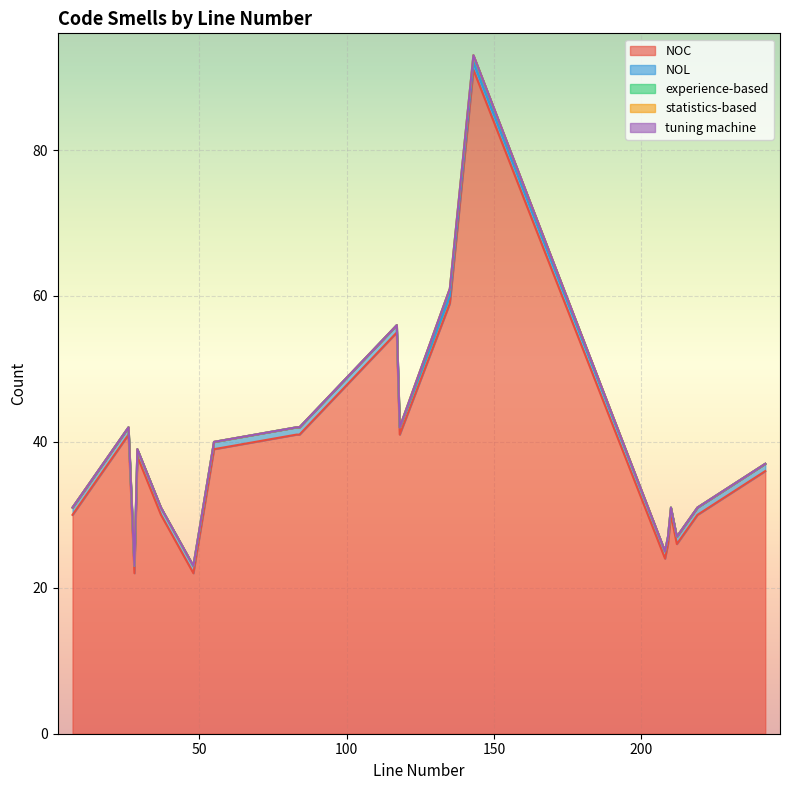

Which series changed the most between 84 and 118?

NOC